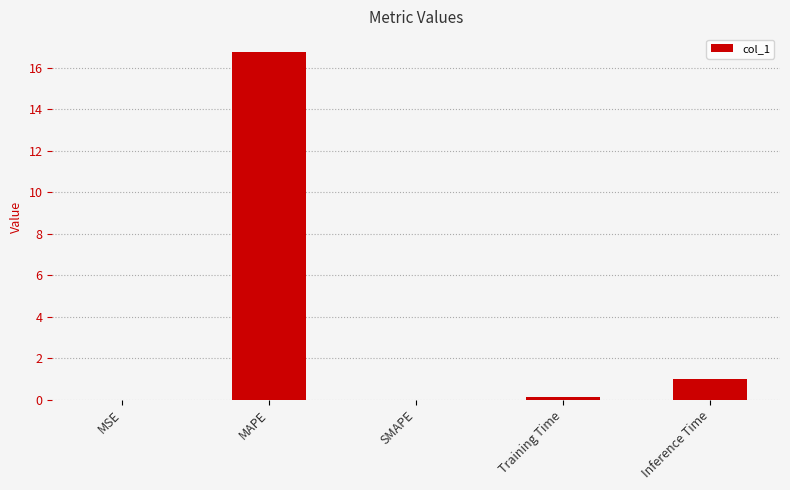

What is the sum of all values?

17.9